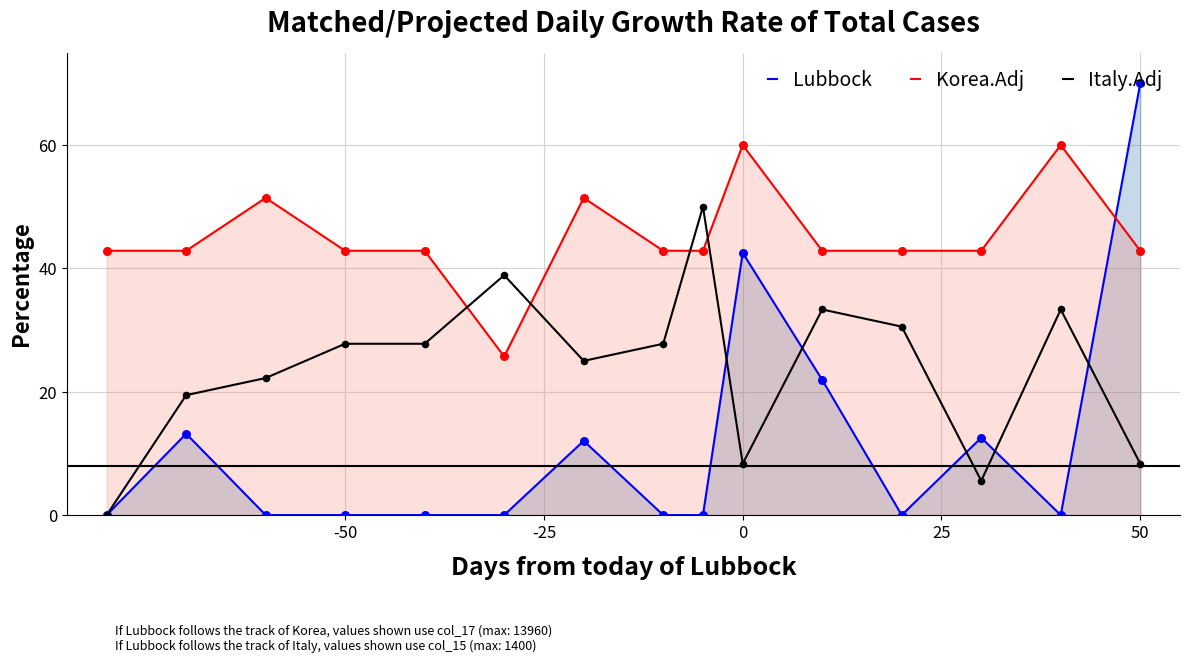

What are all the series names shown in the legend?

Lubbock, Korea.Adj, Italy.Adj